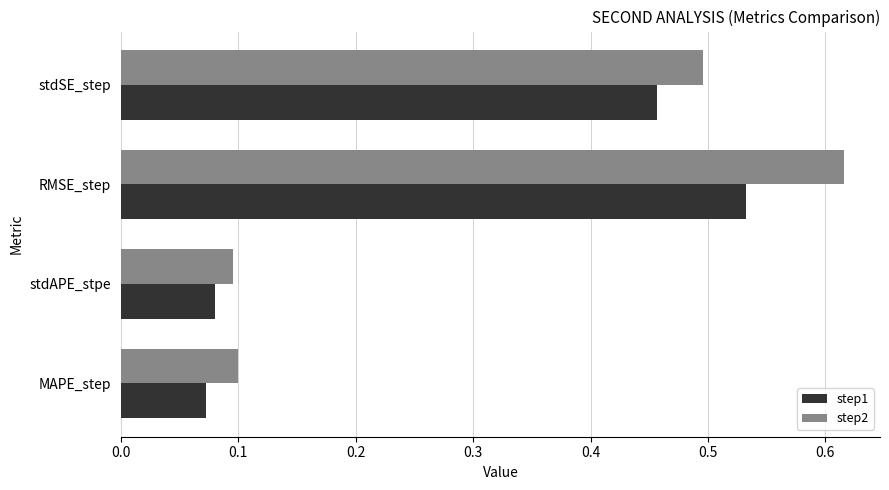

List the series in order of their peak value, lowest first.

step1, step2